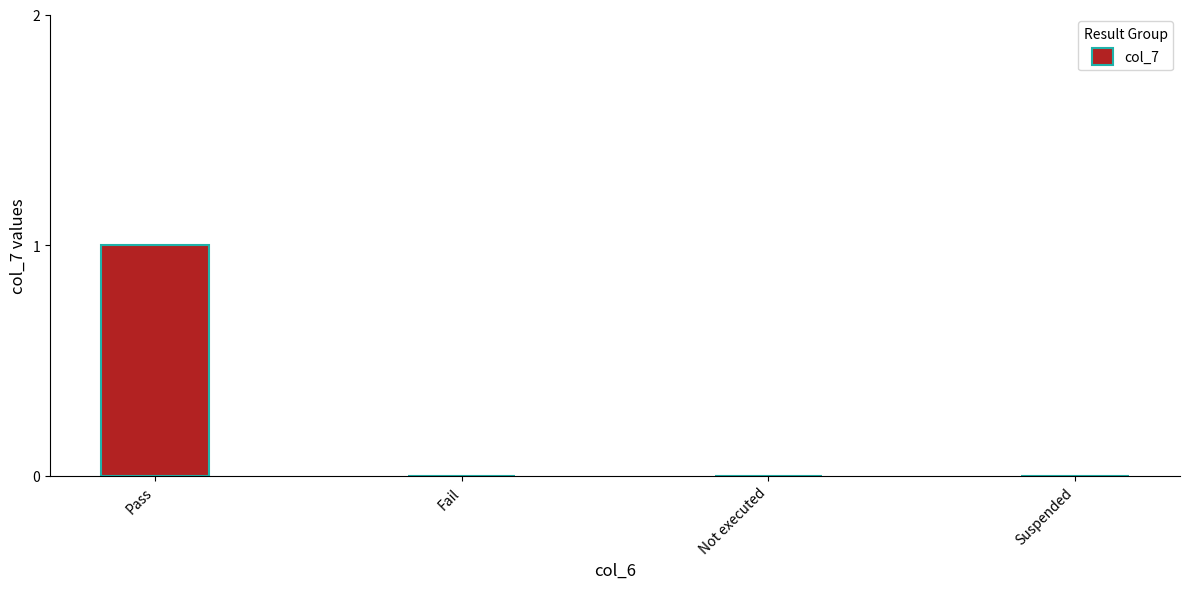

True or false: the data shows 0 at Not executed.

True